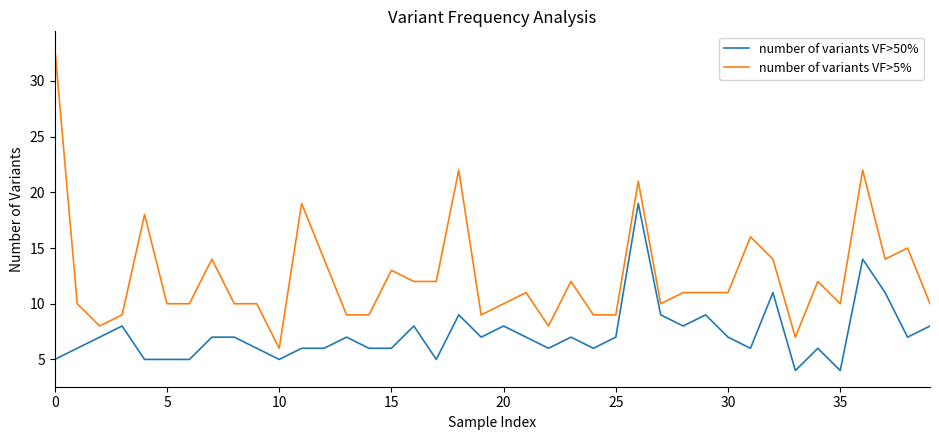

What is the smallest value displayed?

4